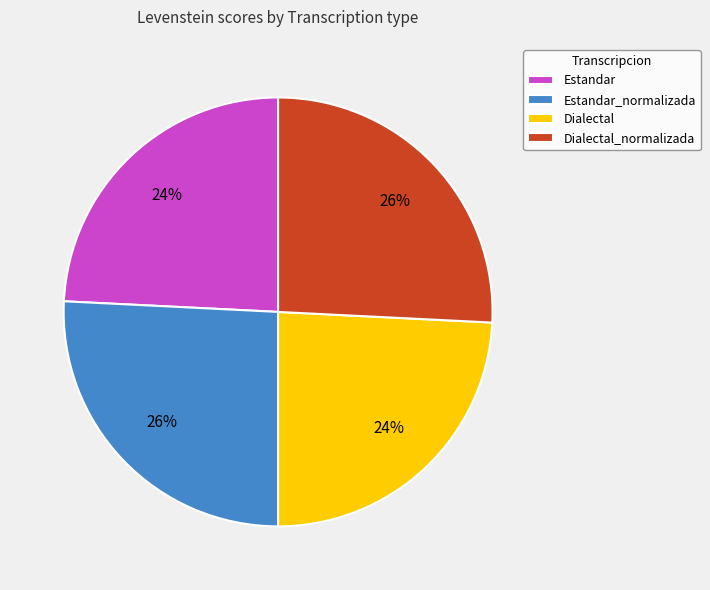

How many slices are in this pie chart?

4